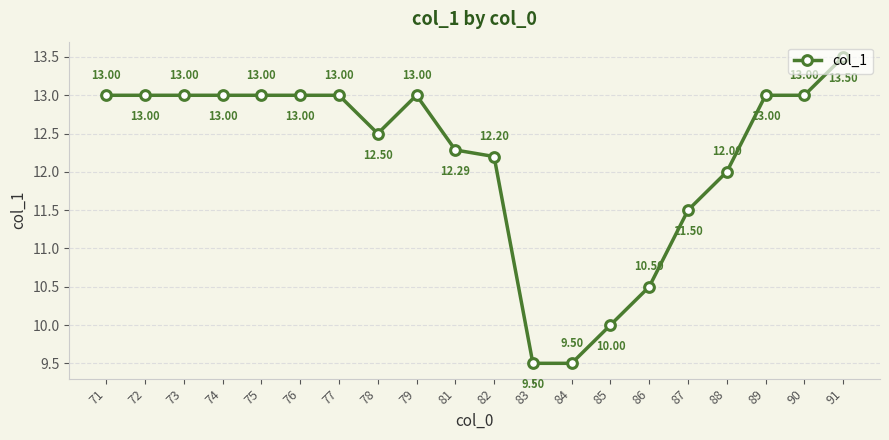

How many distinct data groups are displayed?

1